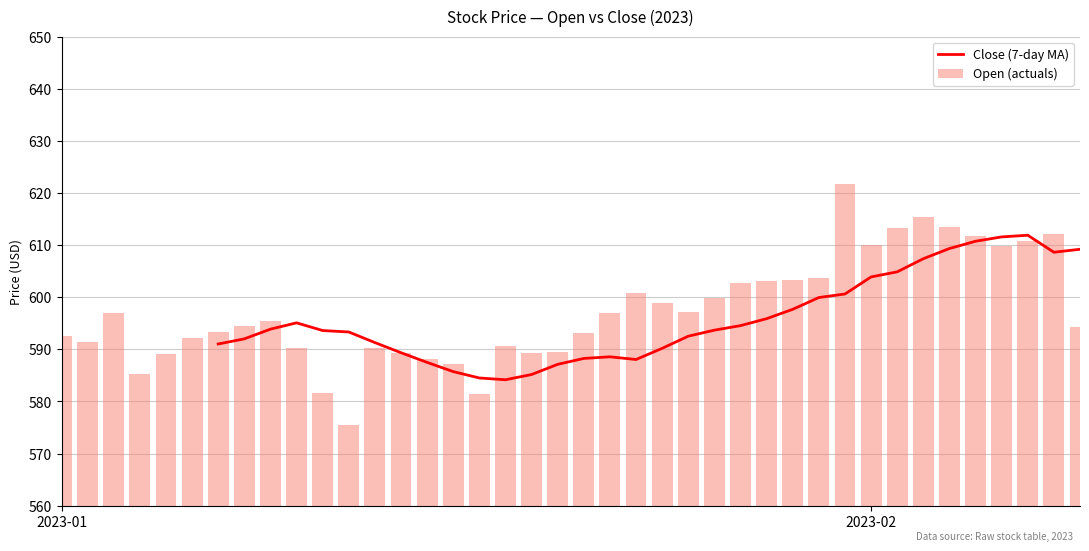

What is the minimum value for Close (7-day MA)?

584.2